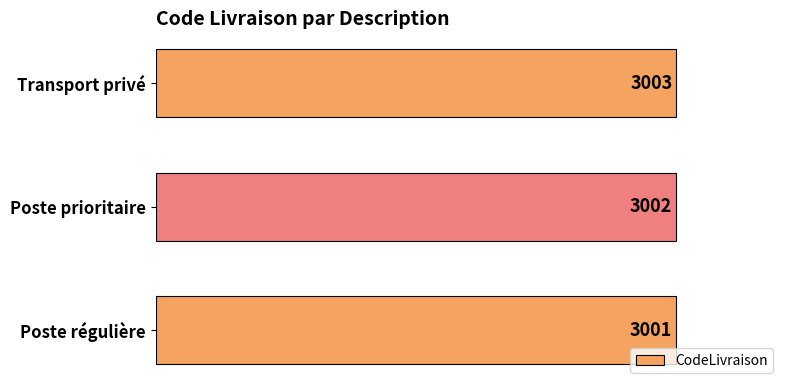

Reading top to bottom, list all the values displayed in this chart.

Transport privé=3003	Poste prioritaire=3002	Poste régulière=3001